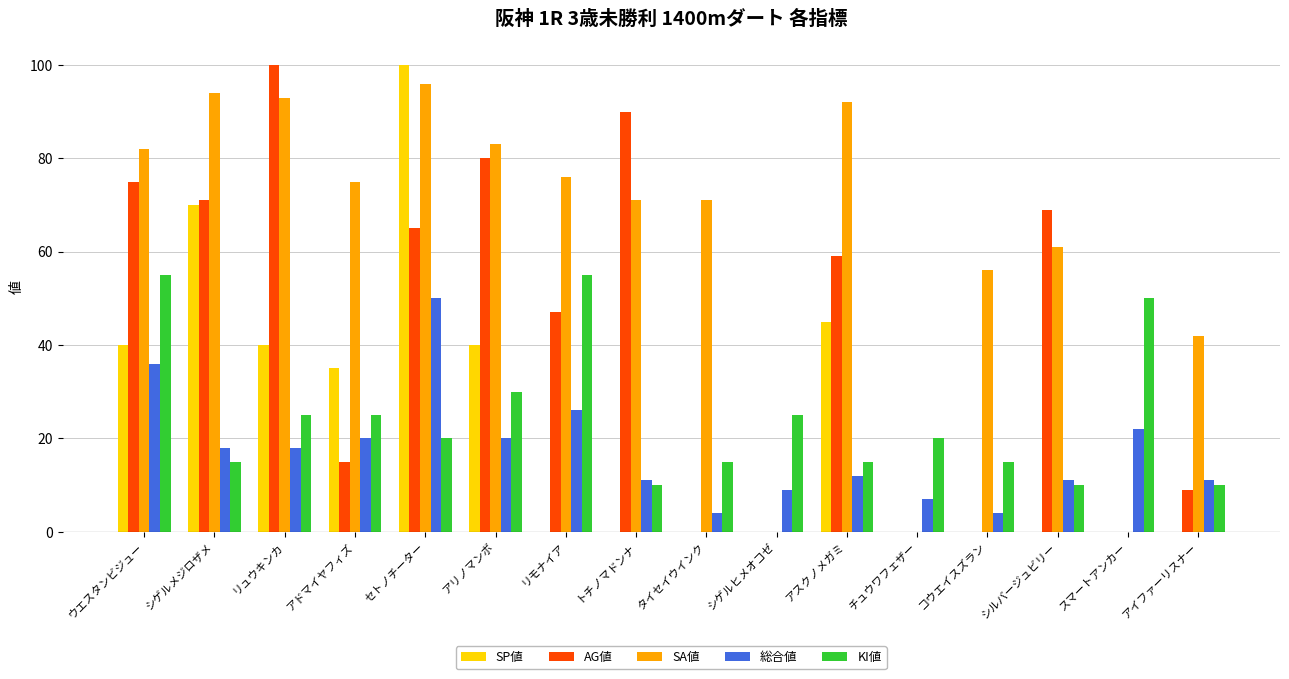

What is the sum of all AG値 values?

680